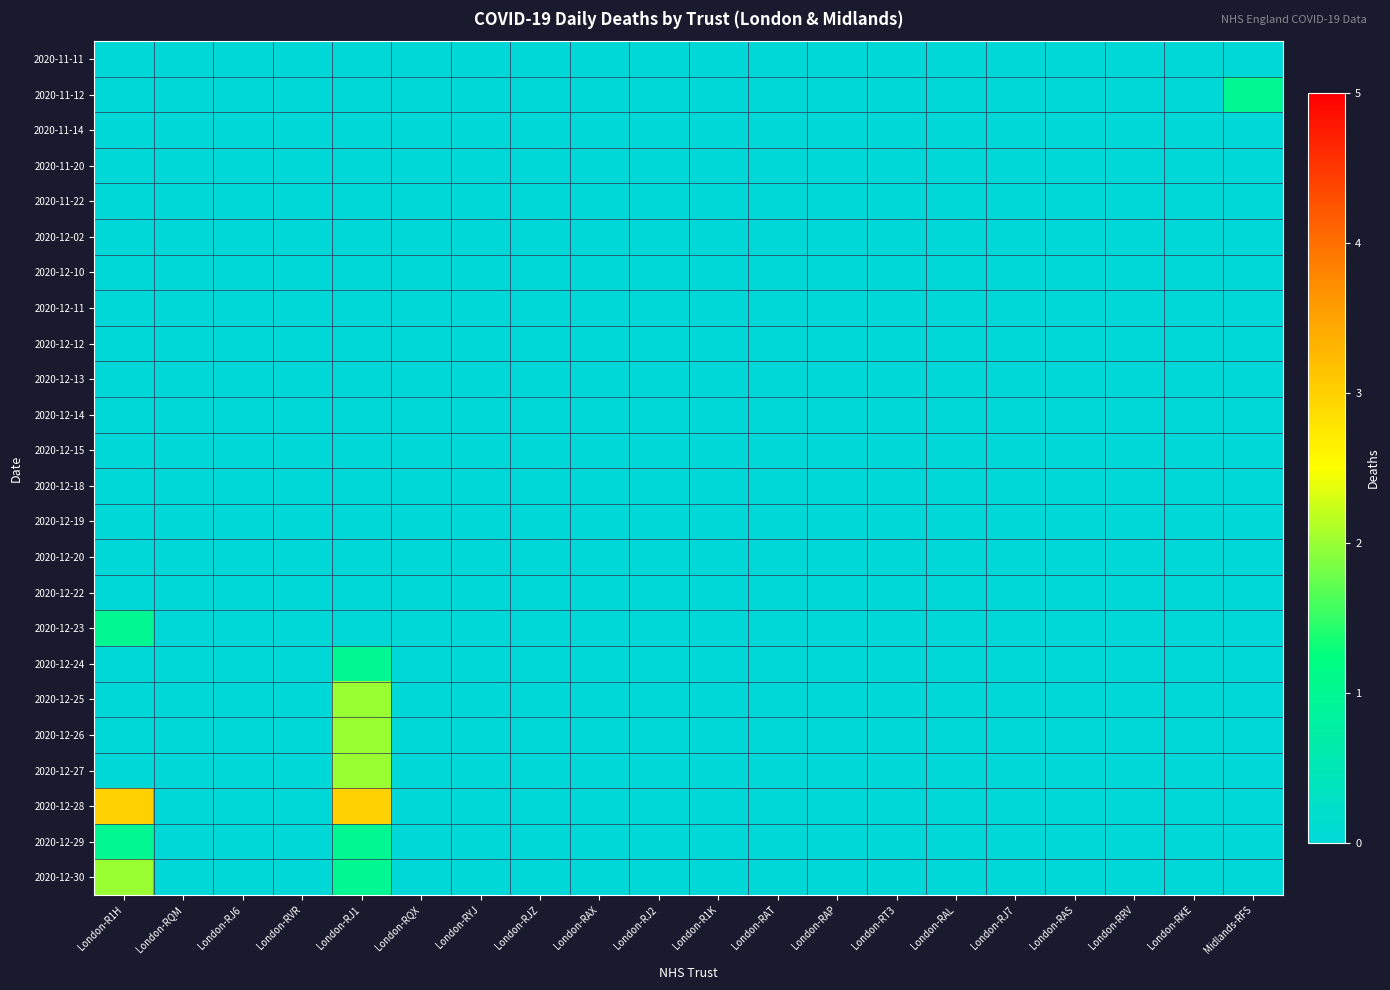

Reading left to right, list all the values displayed in this chart.

2020-11-11: London-R1H=0	London-RQM=0	London-RJ6=0	London-RVR=0	London-RJ1=0	London-RQX=0	London-RYJ=0	London-RJZ=0	London-RAX=0	London-RJ2=0	London-R1K=0	London-RAT=0	London-RAP=0	London-RT3=0	London-RAL=0	London-RJ7=0	London-RAS=0	London-RRV=0	London-RKE=0	Midlands-RFS=0
2020-11-12: London-R1H=0	London-RQM=0	London-RJ6=0	London-RVR=0	London-RJ1=0	London-RQX=0	London-RYJ=0	London-RJZ=0	London-RAX=0	London-RJ2=0	London-R1K=0	London-RAT=0	London-RAP=0	London-RT3=0	London-RAL=0	London-RJ7=0	London-RAS=0	London-RRV=0	London-RKE=0	Midlands-RFS=1
2020-11-14: London-R1H=0	London-RQM=0	London-RJ6=0	London-RVR=0	London-RJ1=0	London-RQX=0	London-RYJ=0	London-RJZ=0	London-RAX=0	London-RJ2=0	London-R1K=0	London-RAT=0	London-RAP=0	London-RT3=0	London-RAL=0	London-RJ7=0	London-RAS=0	London-RRV=0	London-RKE=0	Midlands-RFS=0
2020-11-20: London-R1H=0	London-RQM=0	London-RJ6=0	London-RVR=0	London-RJ1=0	London-RQX=0	London-RYJ=0	London-RJZ=0	London-RAX=0	London-RJ2=0	London-R1K=0	London-RAT=0	London-RAP=0	London-RT3=0	London-RAL=0	London-RJ7=0	London-RAS=0	London-RRV=0	London-RKE=0	Midlands-RFS=0
2020-11-22: London-R1H=0	London-RQM=0	London-RJ6=0	London-RVR=0	London-RJ1=0	London-RQX=0	London-RYJ=0	London-RJZ=0	London-RAX=0	London-RJ2=0	London-R1K=0	London-RAT=0	London-RAP=0	London-RT3=0	London-RAL=0	London-RJ7=0	London-RAS=0	London-RRV=0	London-RKE=0	Midlands-RFS=0
2020-12-02: London-R1H=0	London-RQM=0	London-RJ6=0	London-RVR=0	London-RJ1=0	London-RQX=0	London-RYJ=0	London-RJZ=0	London-RAX=0	London-RJ2=0	London-R1K=0	London-RAT=0	London-RAP=0	London-RT3=0	London-RAL=0	London-RJ7=0	London-RAS=0	London-RRV=0	London-RKE=0	Midlands-RFS=0
2020-12-10: London-R1H=0	London-RQM=0	London-RJ6=0	London-RVR=0	London-RJ1=0	London-RQX=0	London-RYJ=0	London-RJZ=0	London-RAX=0	London-RJ2=0	London-R1K=0	London-RAT=0	London-RAP=0	London-RT3=0	London-RAL=0	London-RJ7=0	London-RAS=0	London-RRV=0	London-RKE=0	Midlands-RFS=0
2020-12-11: London-R1H=0	London-RQM=0	London-RJ6=0	London-RVR=0	London-RJ1=0	London-RQX=0	London-RYJ=0	London-RJZ=0	London-RAX=0	London-RJ2=0	London-R1K=0	London-RAT=0	London-RAP=0	London-RT3=0	London-RAL=0	London-RJ7=0	London-RAS=0	London-RRV=0	London-RKE=0	Midlands-RFS=0
2020-12-12: London-R1H=0	London-RQM=0	London-RJ6=0	London-RVR=0	London-RJ1=0	London-RQX=0	London-RYJ=0	London-RJZ=0	London-RAX=0	London-RJ2=0	London-R1K=0	London-RAT=0	London-RAP=0	London-RT3=0	London-RAL=0	London-RJ7=0	London-RAS=0	London-RRV=0	London-RKE=0	Midlands-RFS=0
2020-12-13: London-R1H=0	London-RQM=0	London-RJ6=0	London-RVR=0	London-RJ1=0	London-RQX=0	London-RYJ=0	London-RJZ=0	London-RAX=0	London-RJ2=0	London-R1K=0	London-RAT=0	London-RAP=0	London-RT3=0	London-RAL=0	London-RJ7=0	London-RAS=0	London-RRV=0	London-RKE=0	Midlands-RFS=0
2020-12-14: London-R1H=0	London-RQM=0	London-RJ6=0	London-RVR=0	London-RJ1=0	London-RQX=0	London-RYJ=0	London-RJZ=0	London-RAX=0	London-RJ2=0	London-R1K=0	London-RAT=0	London-RAP=0	London-RT3=0	London-RAL=0	London-RJ7=0	London-RAS=0	London-RRV=0	London-RKE=0	Midlands-RFS=0
2020-12-15: London-R1H=0	London-RQM=0	London-RJ6=0	London-RVR=0	London-RJ1=0	London-RQX=0	London-RYJ=0	London-RJZ=0	London-RAX=0	London-RJ2=0	London-R1K=0	London-RAT=0	London-RAP=0	London-RT3=0	London-RAL=0	London-RJ7=0	London-RAS=0	London-RRV=0	London-RKE=0	Midlands-RFS=0
2020-12-18: London-R1H=0	London-RQM=0	London-RJ6=0	London-RVR=0	London-RJ1=0	London-RQX=0	London-RYJ=0	London-RJZ=0	London-RAX=0	London-RJ2=0	London-R1K=0	London-RAT=0	London-RAP=0	London-RT3=0	London-RAL=0	London-RJ7=0	London-RAS=0	London-RRV=0	London-RKE=0	Midlands-RFS=0
2020-12-19: London-R1H=0	London-RQM=0	London-RJ6=0	London-RVR=0	London-RJ1=0	London-RQX=0	London-RYJ=0	London-RJZ=0	London-RAX=0	London-RJ2=0	London-R1K=0	London-RAT=0	London-RAP=0	London-RT3=0	London-RAL=0	London-RJ7=0	London-RAS=0	London-RRV=0	London-RKE=0	Midlands-RFS=0
2020-12-20: London-R1H=0	London-RQM=0	London-RJ6=0	London-RVR=0	London-RJ1=0	London-RQX=0	London-RYJ=0	London-RJZ=0	London-RAX=0	London-RJ2=0	London-R1K=0	London-RAT=0	London-RAP=0	London-RT3=0	London-RAL=0	London-RJ7=0	London-RAS=0	London-RRV=0	London-RKE=0	Midlands-RFS=0
2020-12-22: London-R1H=0	London-RQM=0	London-RJ6=0	London-RVR=0	London-RJ1=0	London-RQX=0	London-RYJ=0	London-RJZ=0	London-RAX=0	London-RJ2=0	London-R1K=0	London-RAT=0	London-RAP=0	London-RT3=0	London-RAL=0	London-RJ7=0	London-RAS=0	London-RRV=0	London-RKE=0	Midlands-RFS=0
2020-12-23: London-R1H=1	London-RQM=0	London-RJ6=0	London-RVR=0	London-RJ1=0	London-RQX=0	London-RYJ=0	London-RJZ=0	London-RAX=0	London-RJ2=0	London-R1K=0	London-RAT=0	London-RAP=0	London-RT3=0	London-RAL=0	London-RJ7=0	London-RAS=0	London-RRV=0	London-RKE=0	Midlands-RFS=0
2020-12-24: London-R1H=0	London-RQM=0	London-RJ6=0	London-RVR=0	London-RJ1=1	London-RQX=0	London-RYJ=0	London-RJZ=0	London-RAX=0	London-RJ2=0	London-R1K=0	London-RAT=0	London-RAP=0	London-RT3=0	London-RAL=0	London-RJ7=0	London-RAS=0	London-RRV=0	London-RKE=0	Midlands-RFS=0
2020-12-25: London-R1H=0	London-RQM=0	London-RJ6=0	London-RVR=0	London-RJ1=2	London-RQX=0	London-RYJ=0	London-RJZ=0	London-RAX=0	London-RJ2=0	London-R1K=0	London-RAT=0	London-RAP=0	London-RT3=0	London-RAL=0	London-RJ7=0	London-RAS=0	London-RRV=0	London-RKE=0	Midlands-RFS=0
2020-12-26: London-R1H=0	London-RQM=0	London-RJ6=0	London-RVR=0	London-RJ1=2	London-RQX=0	London-RYJ=0	London-RJZ=0	London-RAX=0	London-RJ2=0	London-R1K=0	London-RAT=0	London-RAP=0	London-RT3=0	London-RAL=0	London-RJ7=0	London-RAS=0	London-RRV=0	London-RKE=0	Midlands-RFS=0
2020-12-27: London-R1H=0	London-RQM=0	London-RJ6=0	London-RVR=0	London-RJ1=2	London-RQX=0	London-RYJ=0	London-RJZ=0	London-RAX=0	London-RJ2=0	London-R1K=0	London-RAT=0	London-RAP=0	London-RT3=0	London-RAL=0	London-RJ7=0	London-RAS=0	London-RRV=0	London-RKE=0	Midlands-RFS=0
2020-12-28: London-R1H=3	London-RQM=0	London-RJ6=0	London-RVR=0	London-RJ1=3	London-RQX=0	London-RYJ=0	London-RJZ=0	London-RAX=0	London-RJ2=0	London-R1K=0	London-RAT=0	London-RAP=0	London-RT3=0	London-RAL=0	London-RJ7=0	London-RAS=0	London-RRV=0	London-RKE=0	Midlands-RFS=0
2020-12-29: London-R1H=1	London-RQM=0	London-RJ6=0	London-RVR=0	London-RJ1=1	London-RQX=0	London-RYJ=0	London-RJZ=0	London-RAX=0	London-RJ2=0	London-R1K=0	London-RAT=0	London-RAP=0	London-RT3=0	London-RAL=0	London-RJ7=0	London-RAS=0	London-RRV=0	London-RKE=0	Midlands-RFS=0
2020-12-30: London-R1H=2	London-RQM=0	London-RJ6=0	London-RVR=0	London-RJ1=1	London-RQX=0	London-RYJ=0	London-RJZ=0	London-RAX=0	London-RJ2=0	London-R1K=0	London-RAT=0	London-RAP=0	London-RT3=0	London-RAL=0	London-RJ7=0	London-RAS=0	London-RRV=0	London-RKE=0	Midlands-RFS=0